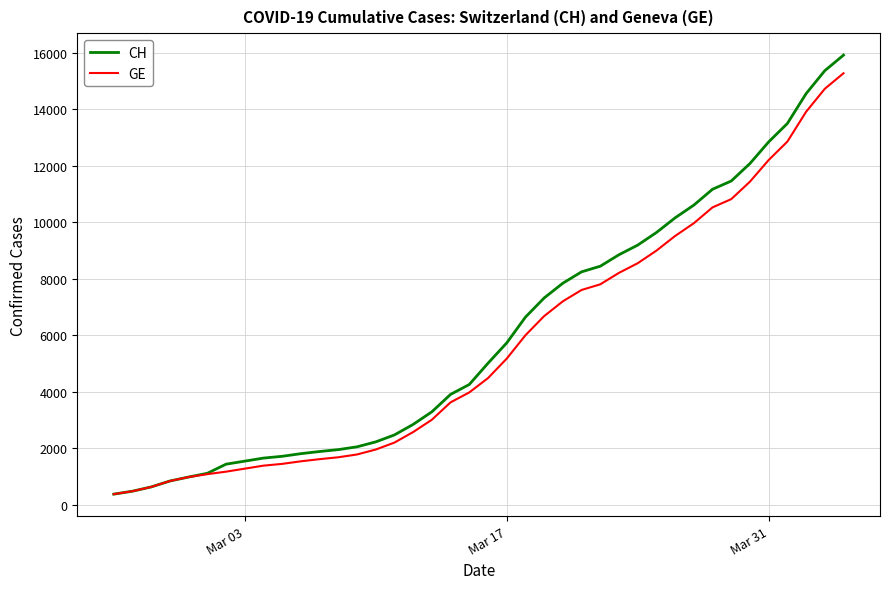

What is the lowest value of the CH series?

375